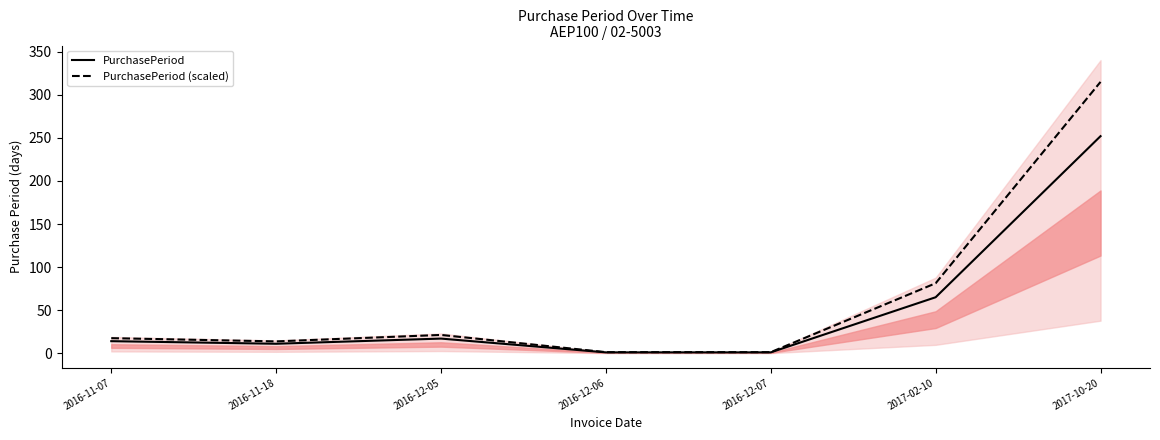

What is the label of the 1st point from the left?

2016-11-07